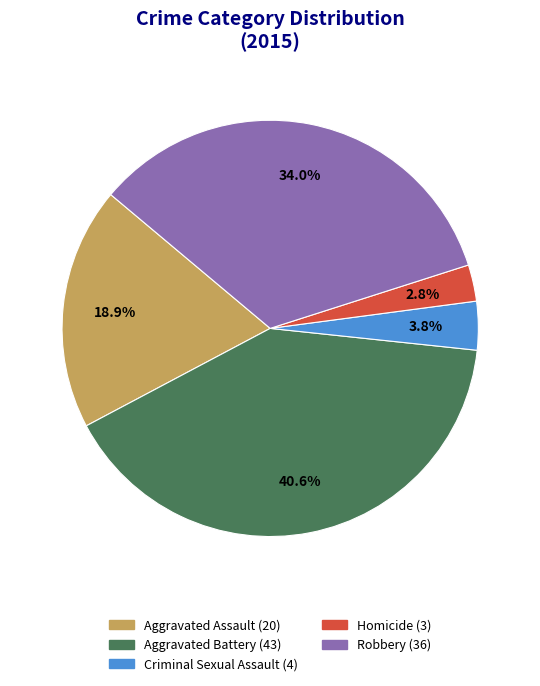

How many slices are in this pie chart?

5